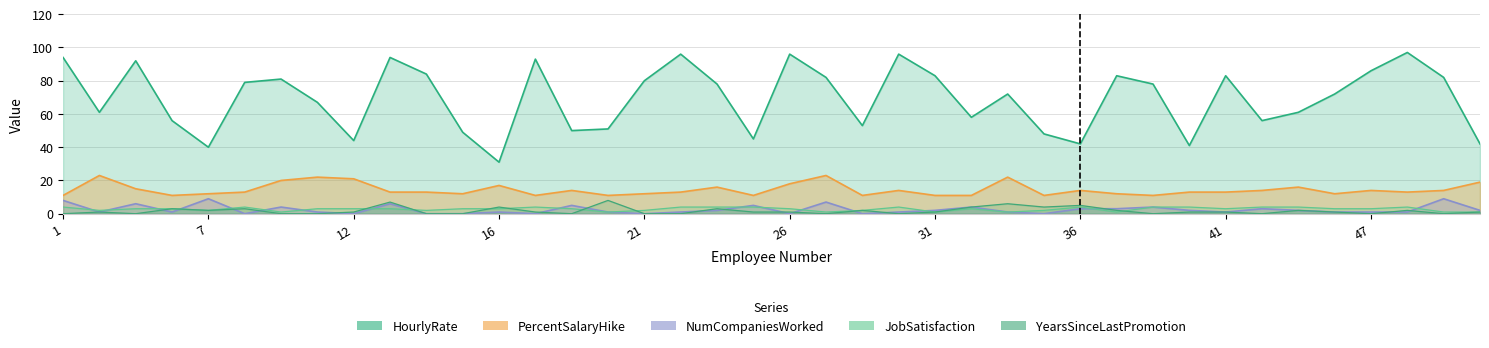

What is the average value of the HourlyRate series?

69